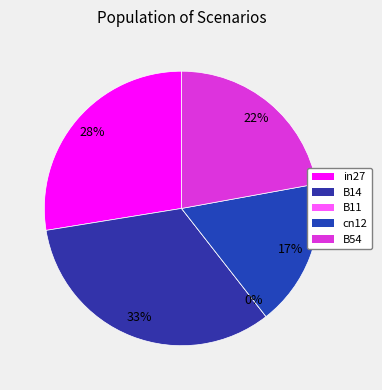

Which slice is the largest?

B14